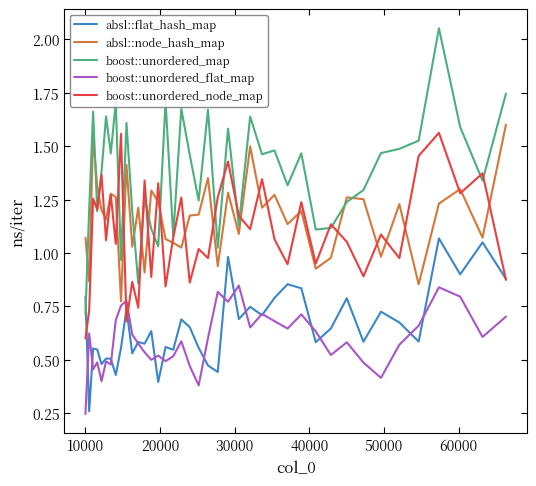

Which series ends up on top after the final intersection of absl::flat_hash_map and boost::unordered_map?

boost::unordered_map